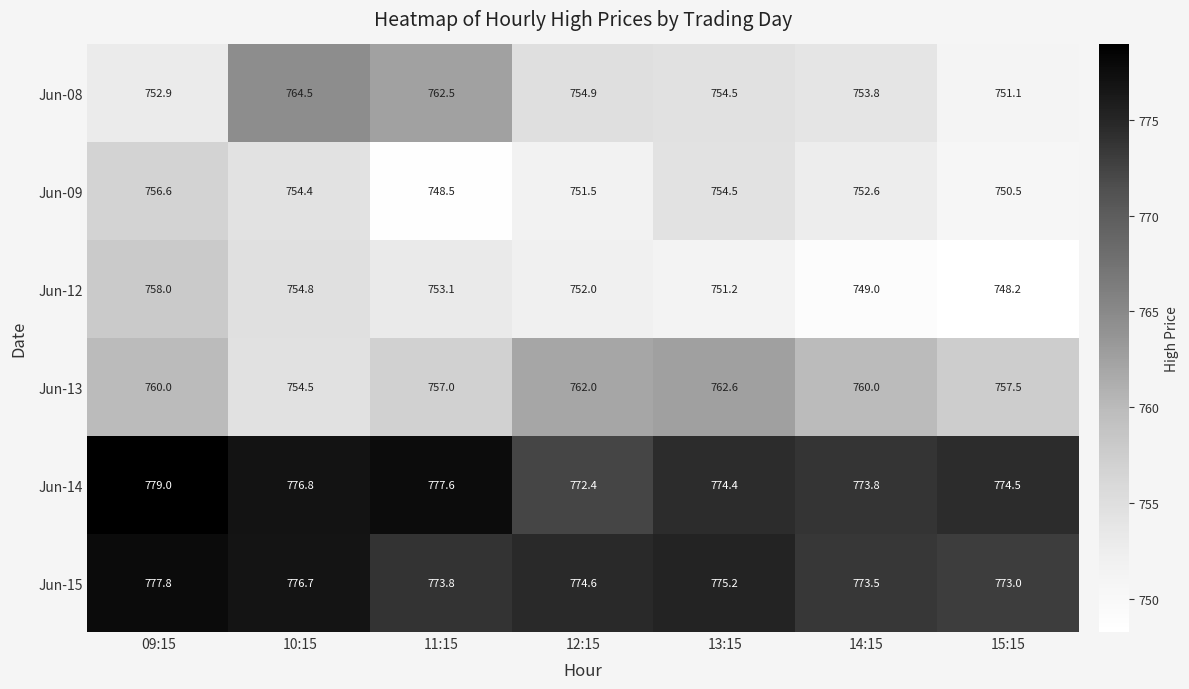

Count the number of categories in the chart.

7